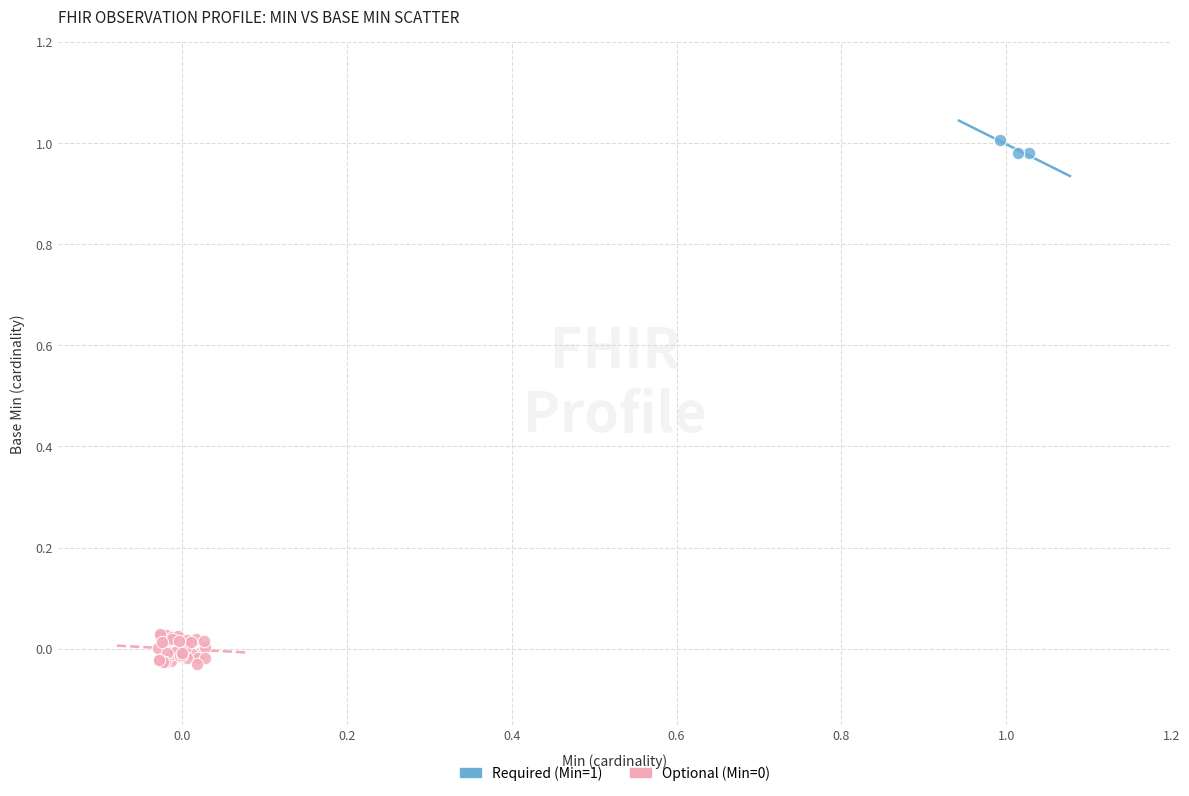

Which series contains the highest Y value?

Required (Min=1)